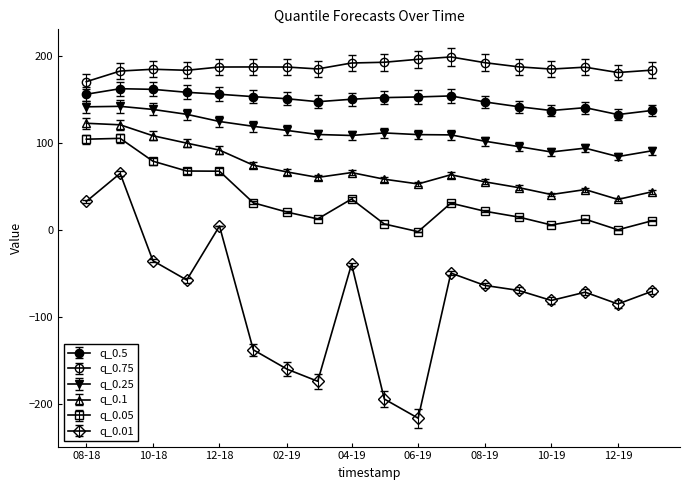

True or false: q_0.5 and q_0.1 intersect in this chart.

False